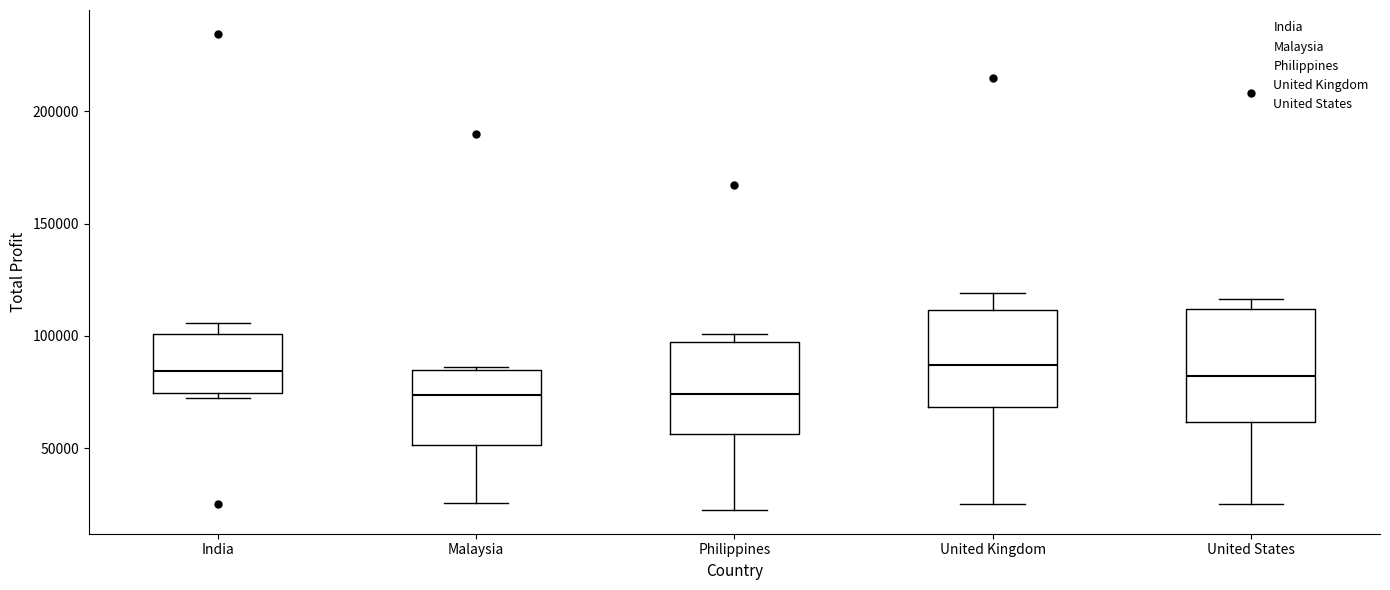

Reading left to right, transcribe this box plot: for each box, give where its median line is, the range the box spans, and where its two whiskers end, as read against the y-axis. The values are not printed on the chart, so give them approximately, as read against the axis.

India: median 85000, box 75000 to 100000, whiskers 70000 to 105000
Malaysia: median 75000, box 50000 to 85000, whiskers 25000 to 85000 (just above the box's upper edge)
Philippines: median 75000, box 55000 to 95000, whiskers 20000 to 100000
United Kingdom: median 85000, box 70000 to 110000, whiskers 25000 to 120000
United States: median 80000, box 60000 to 110000, whiskers 25000 to 115000